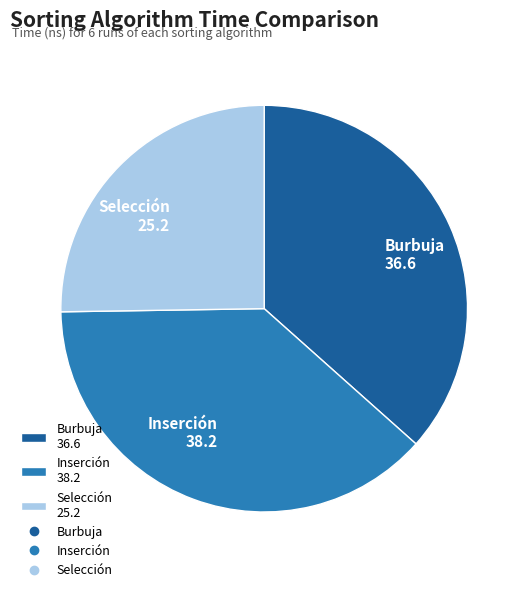

What is the smallest slice in the pie chart?

Selección